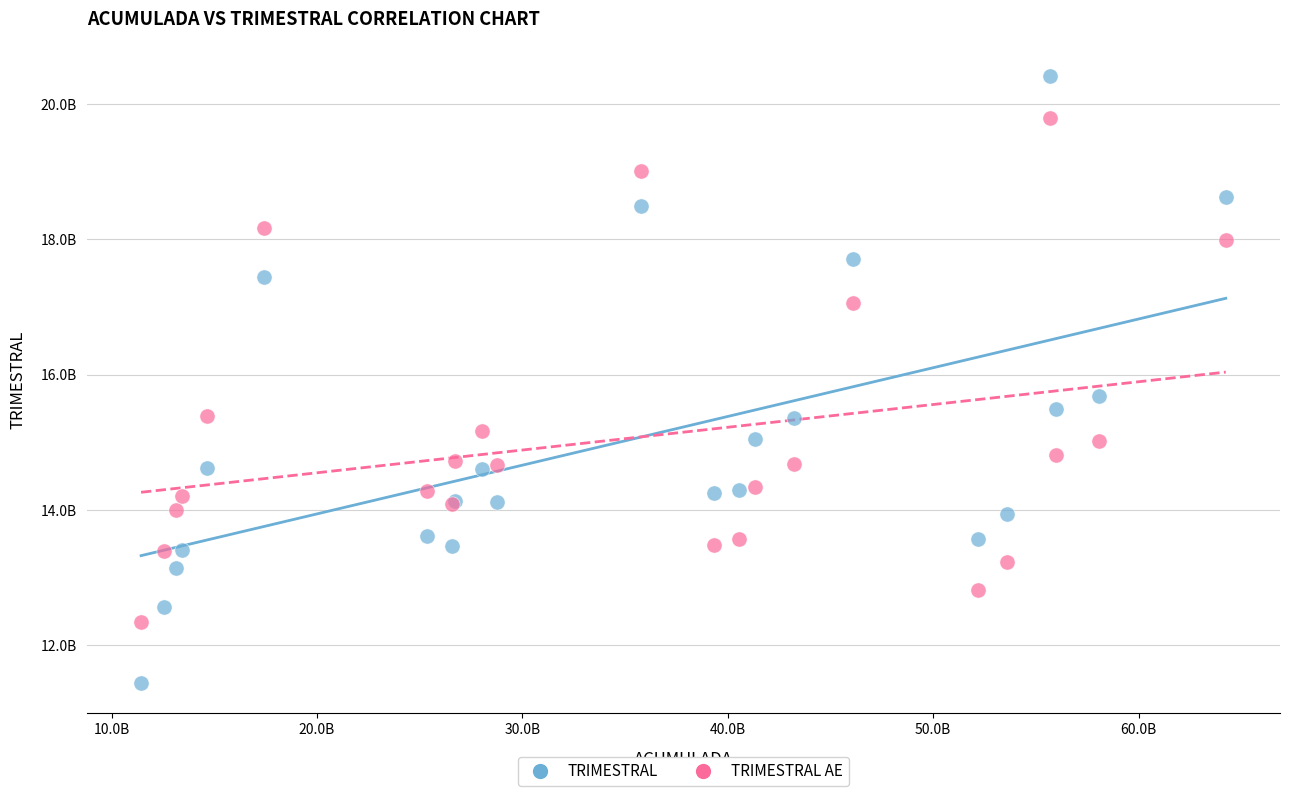

What are all the series names shown in the legend?

TRIMESTRAL, TRIMESTRAL AE